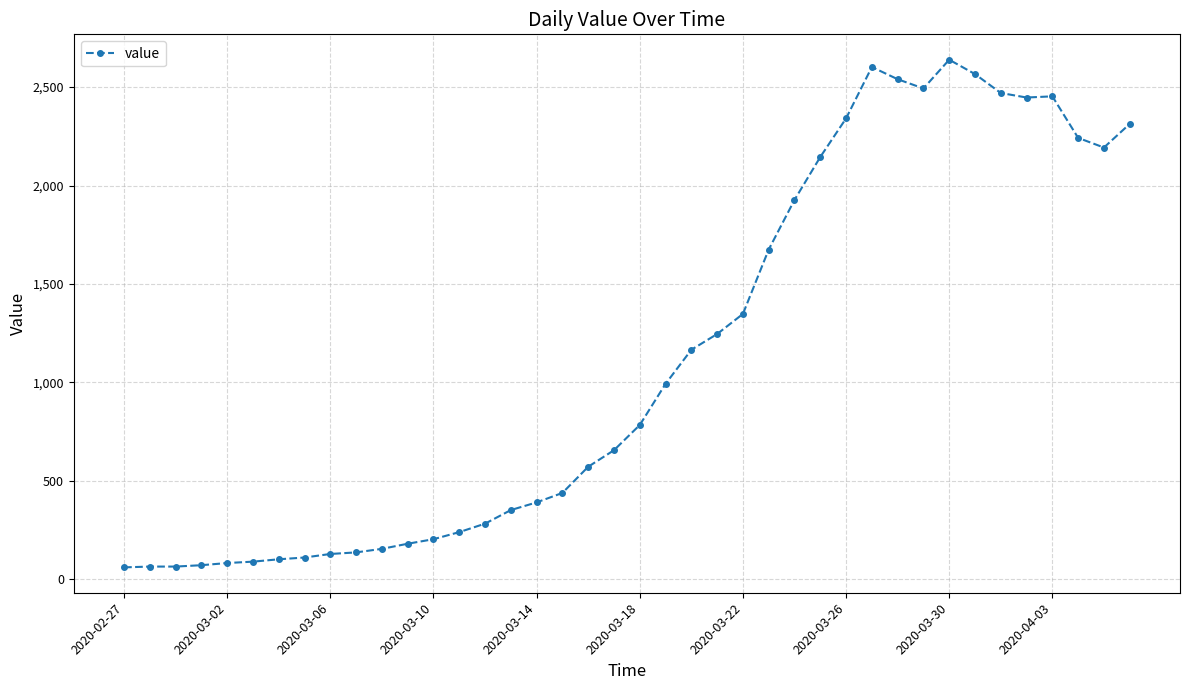

What is the difference between the maximum and second lowest values?

2574